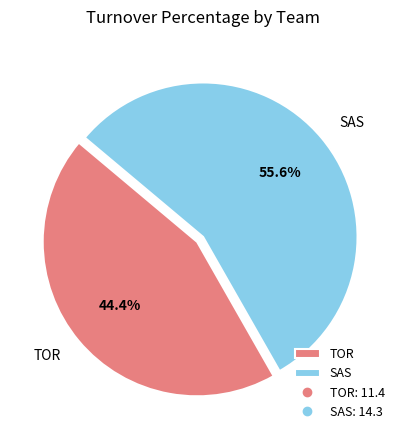

Is TOR the majority of the pie?

No